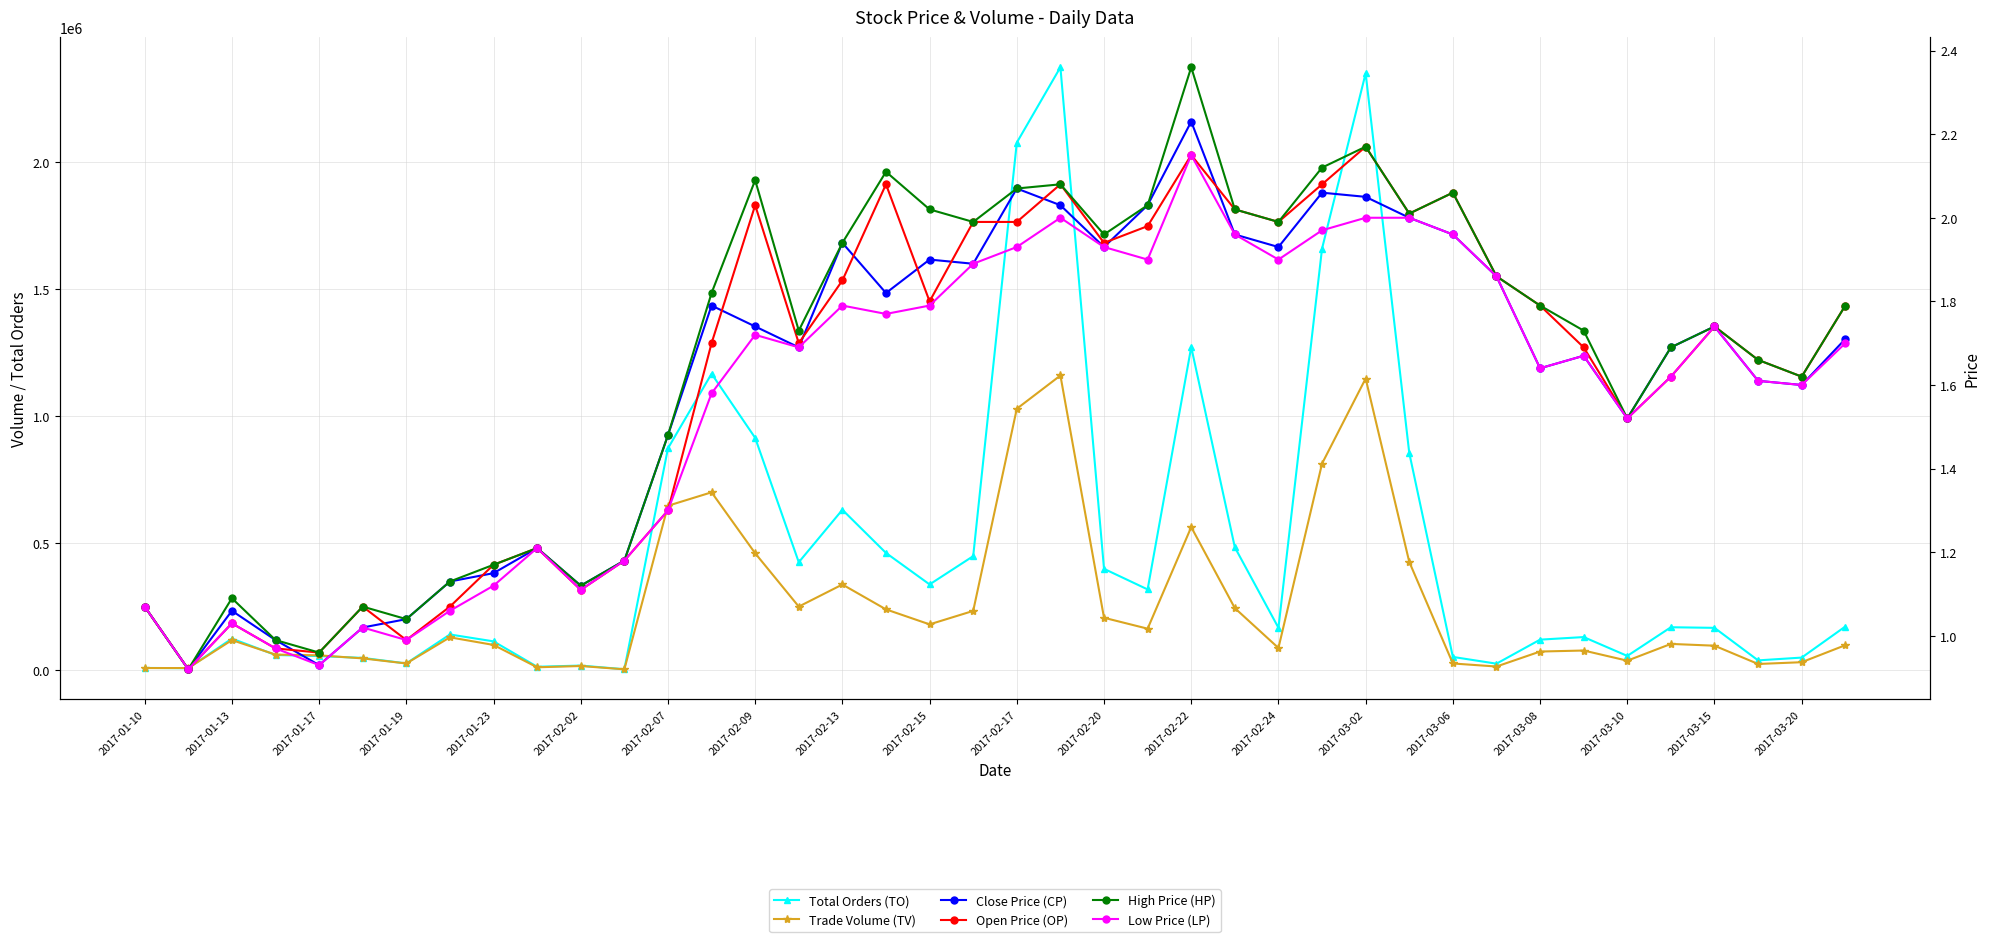

Is the value of Trade Volume (TV) at 20 greater than the value of High Price (HP) at 2017-02-15?

Yes